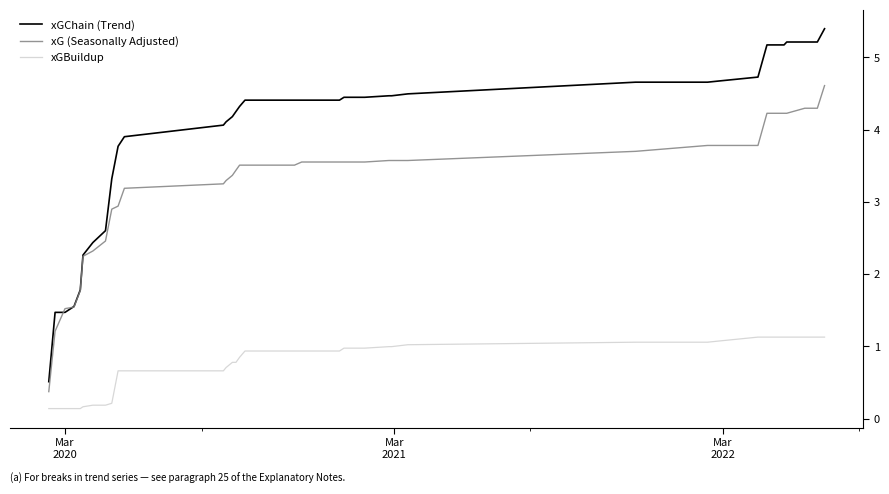

True or false: xG (Seasonally Adjusted) and xGBuildup cross at least once.

False